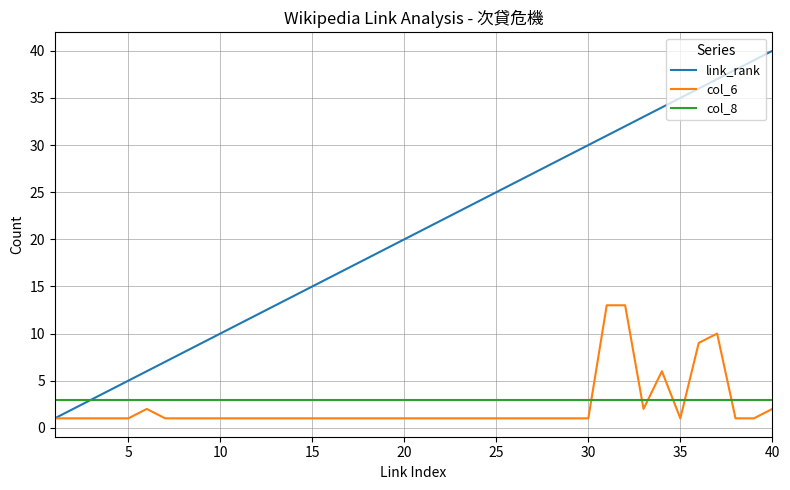

Which series has the largest total across all categories?

link_rank